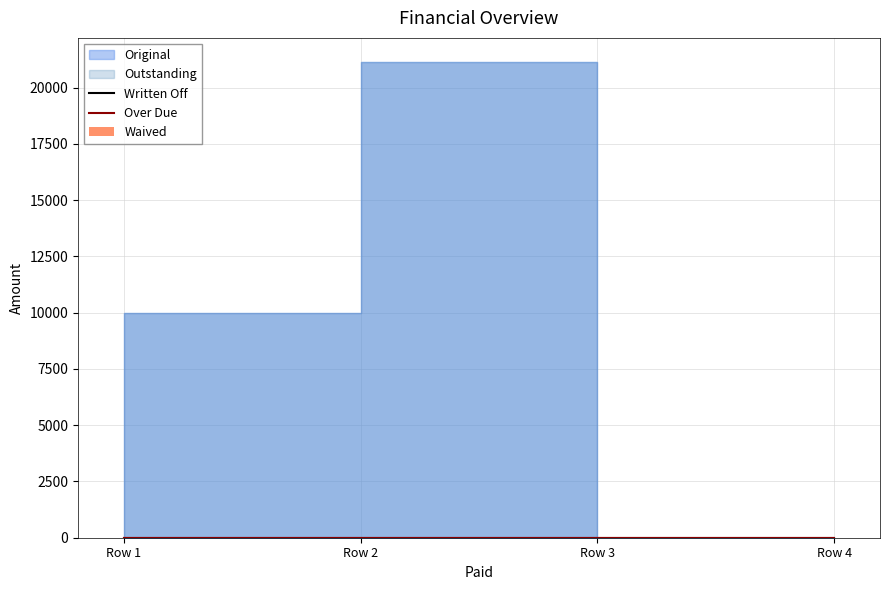

Is it true that Written Off equals 0.0 at 0?

True